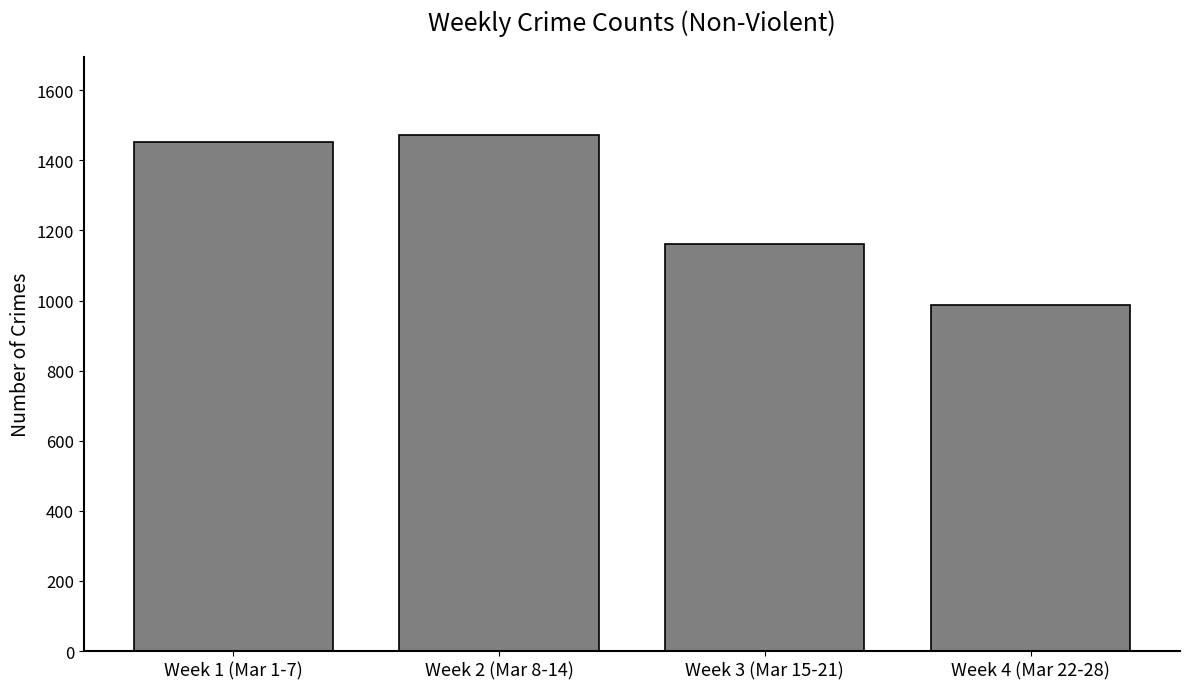

What position from the left is Week 2 (Mar 8-14)?

2